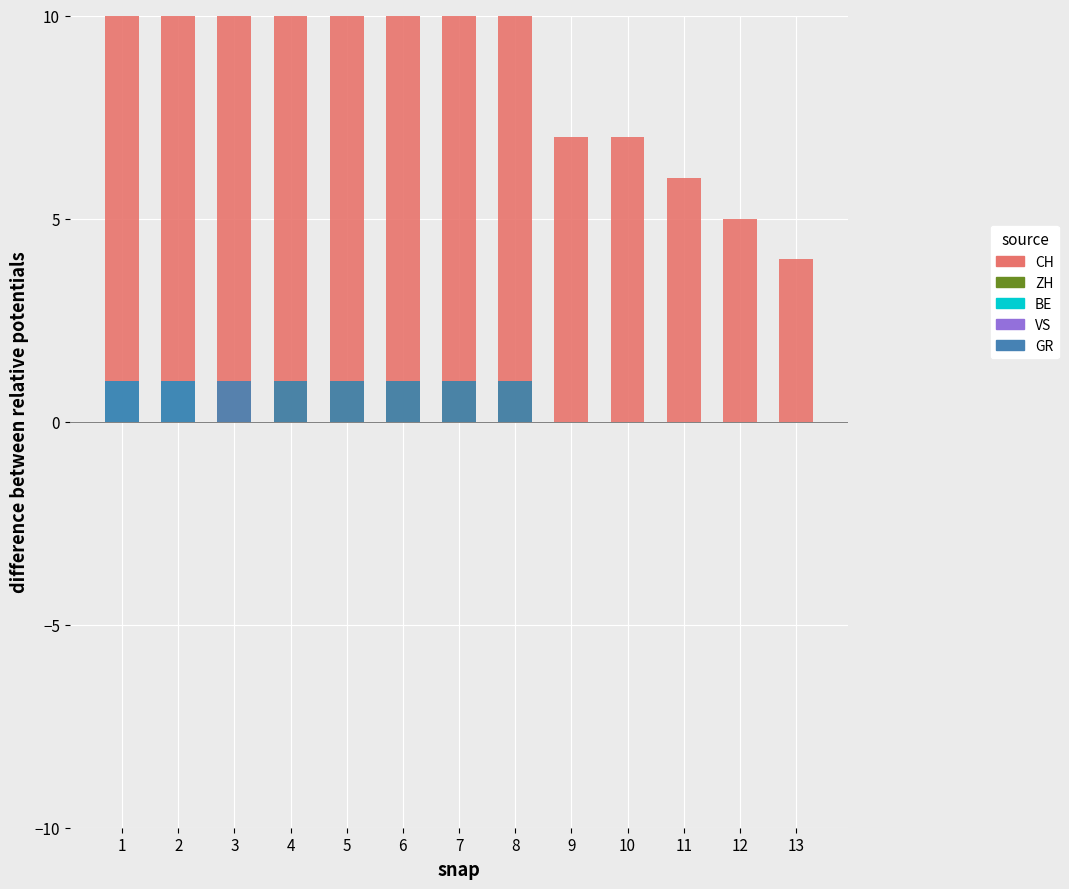

How many bars are there in each group?

5